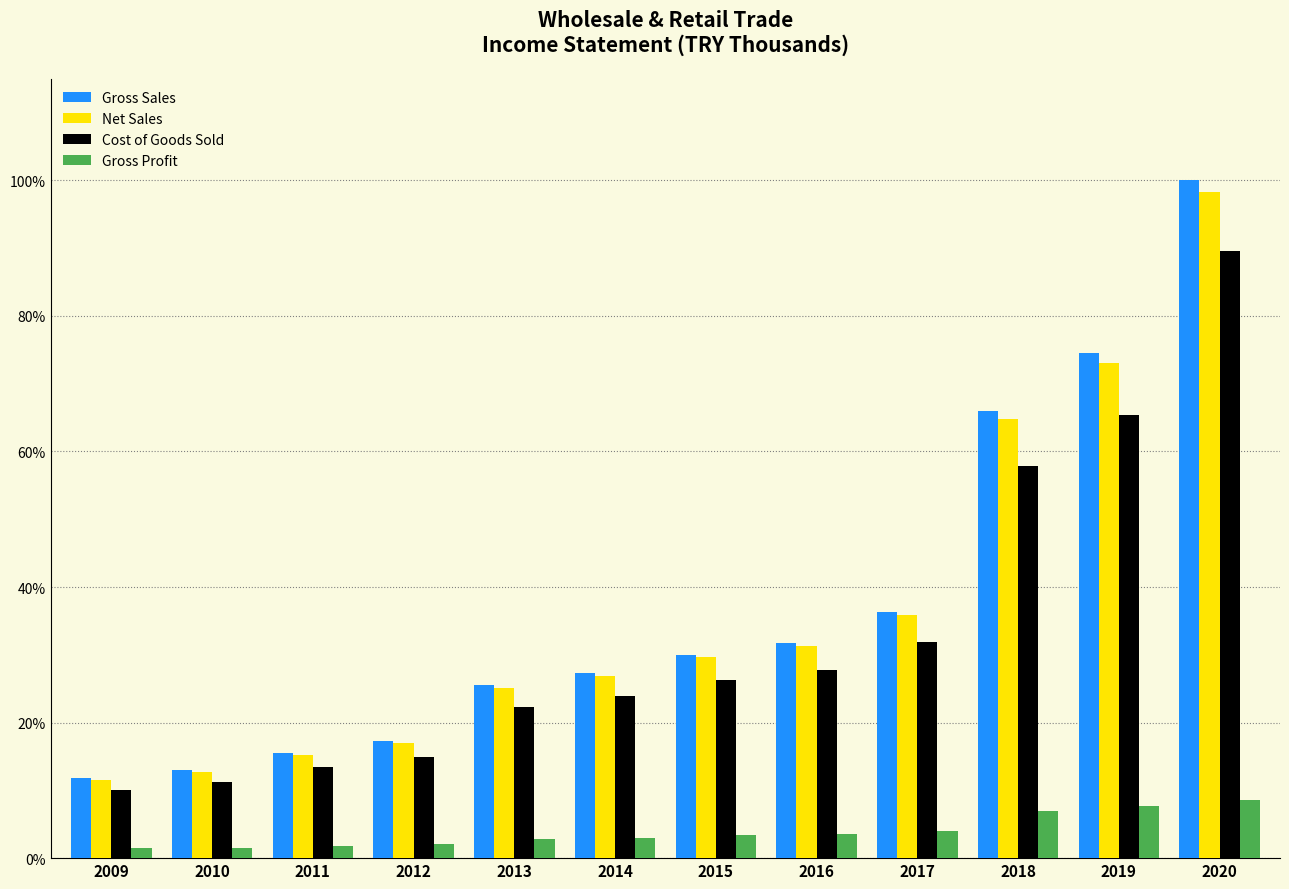

Where is Cost of Goods Sold nearest to the value 49?

2018